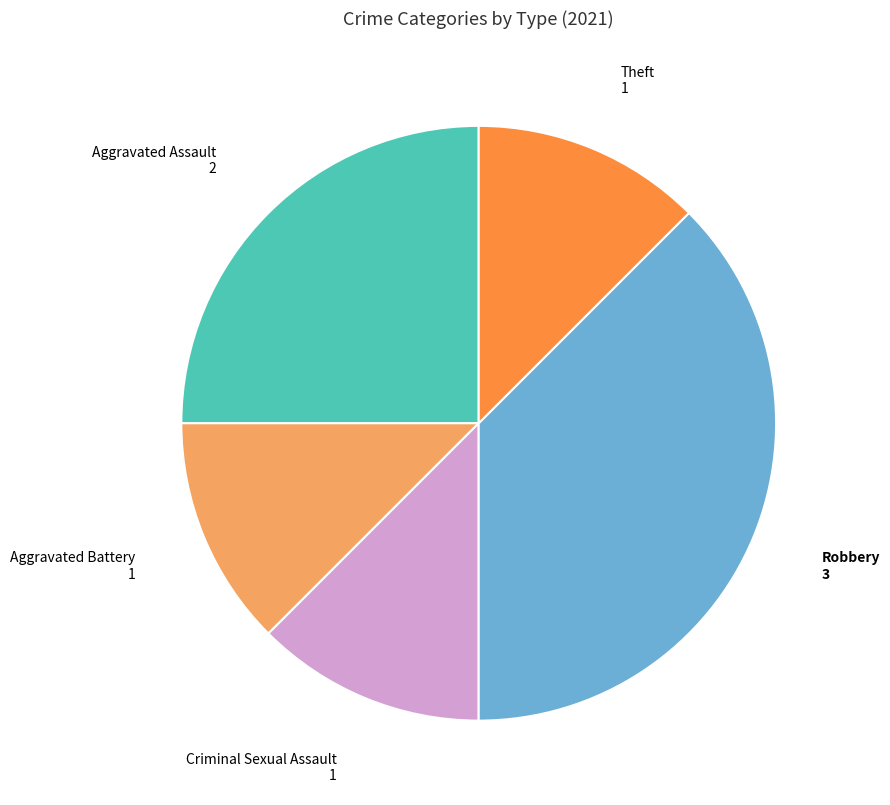

How many segments does this pie chart have?

5